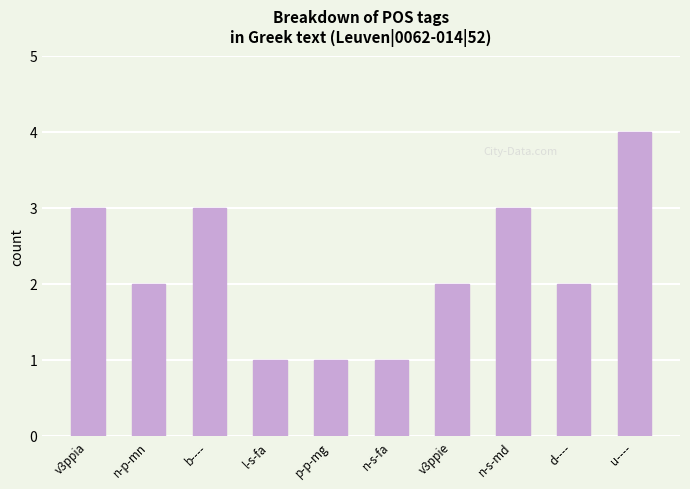

What is the change in value from l-s-fa to d----?

+1